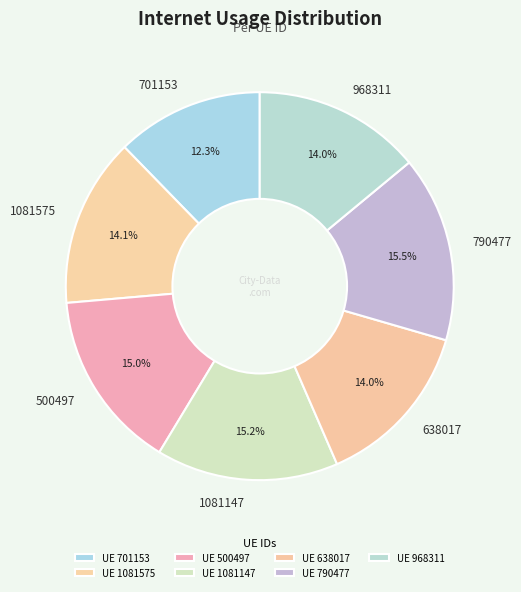

What percentage do 701153 and 790477 together represent?

27.8%